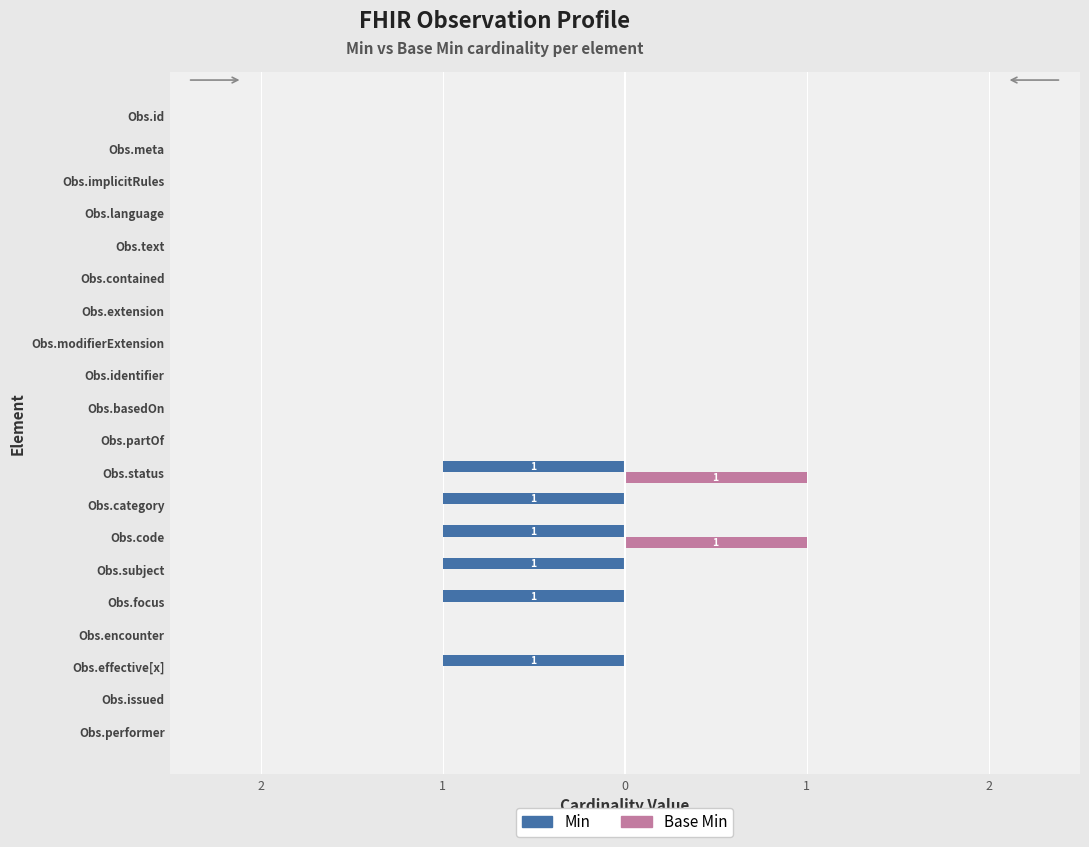

What are all the series names shown in the legend?

Min, Base Min